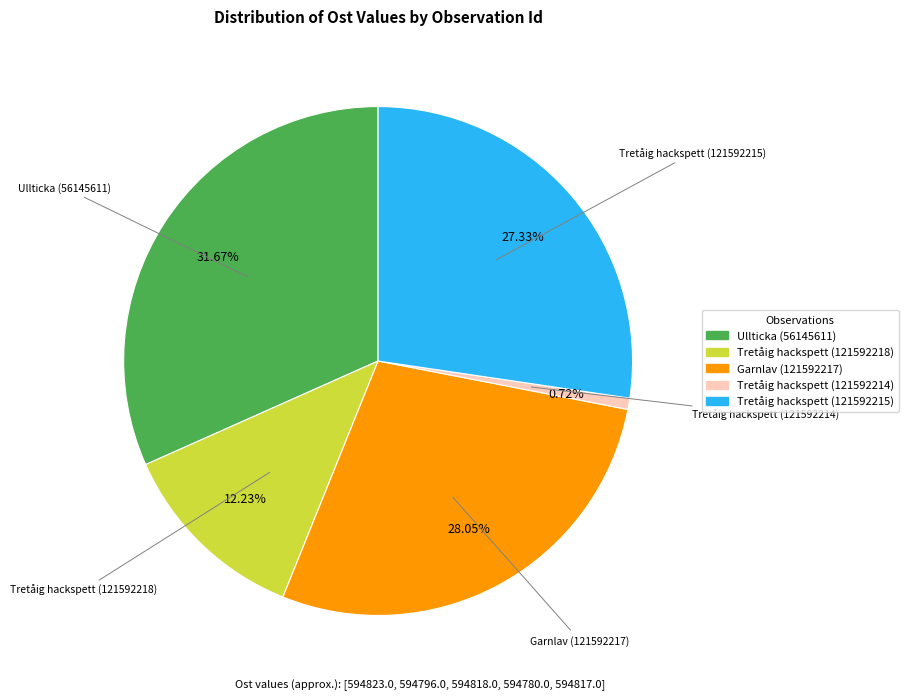

Which has a higher value, Tretåig hackspett (121592215) or Tretåig hackspett (121592218)?

Tretåig hackspett (121592215)